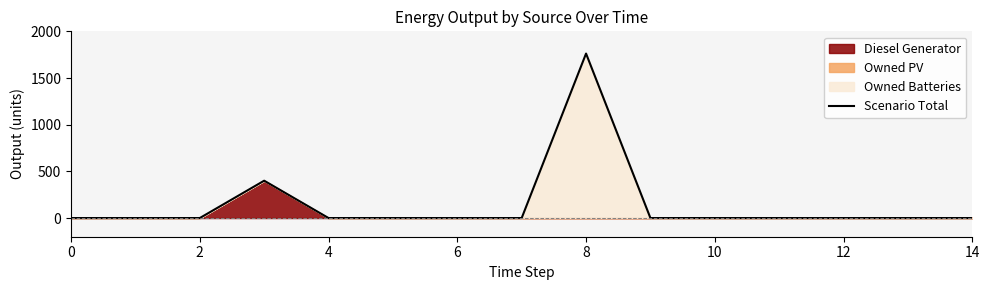

True or false: the data shows 0 at 14.

True